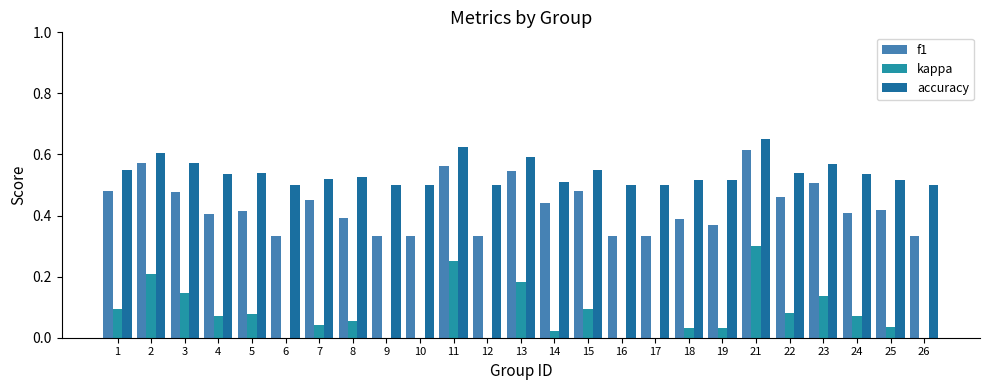

Which series has the largest total across all categories?

accuracy